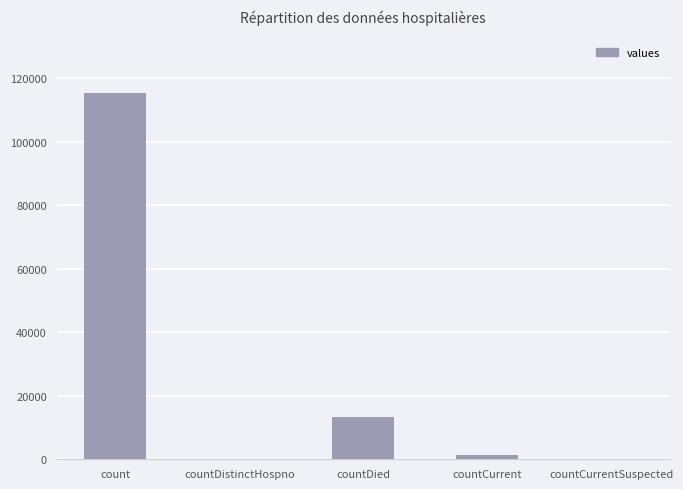

How many series are shown in this chart?

1